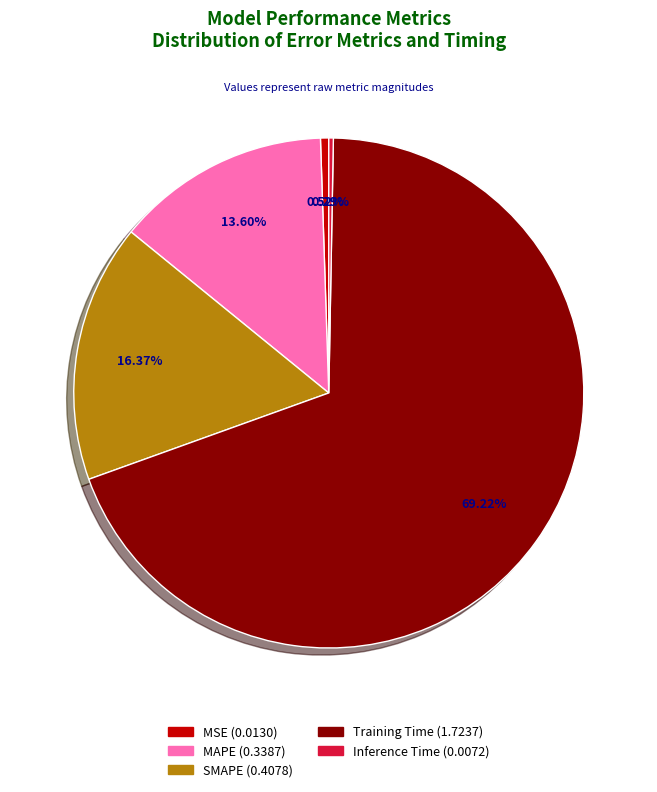

Which has a higher value, SMAPE or Training Time?

Training Time